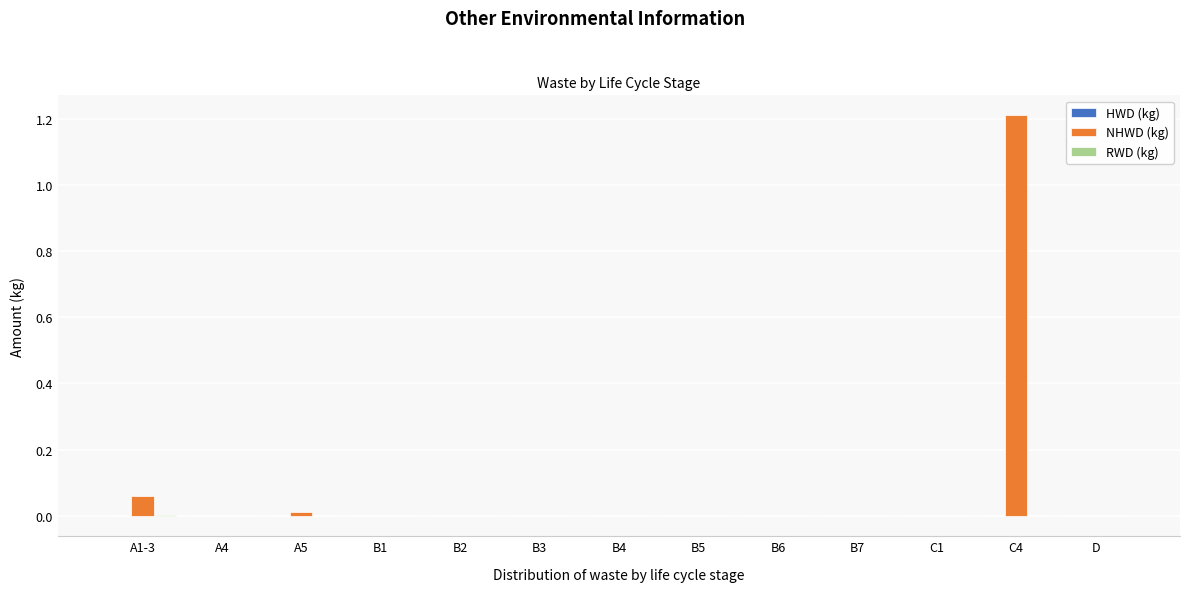

Which category has the highest value across all series?

C4